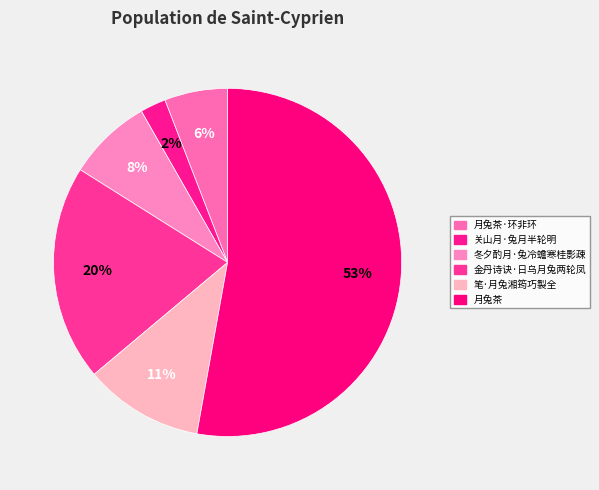

How many slices are in this pie chart?

6